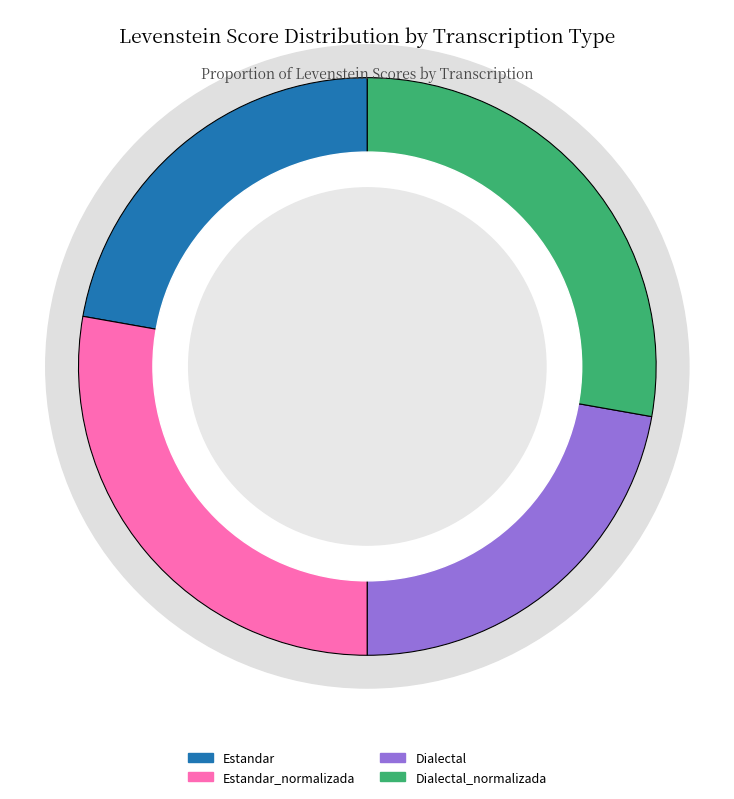

True or false: Dialectal_normalizada accounts for 34% of the total.

False